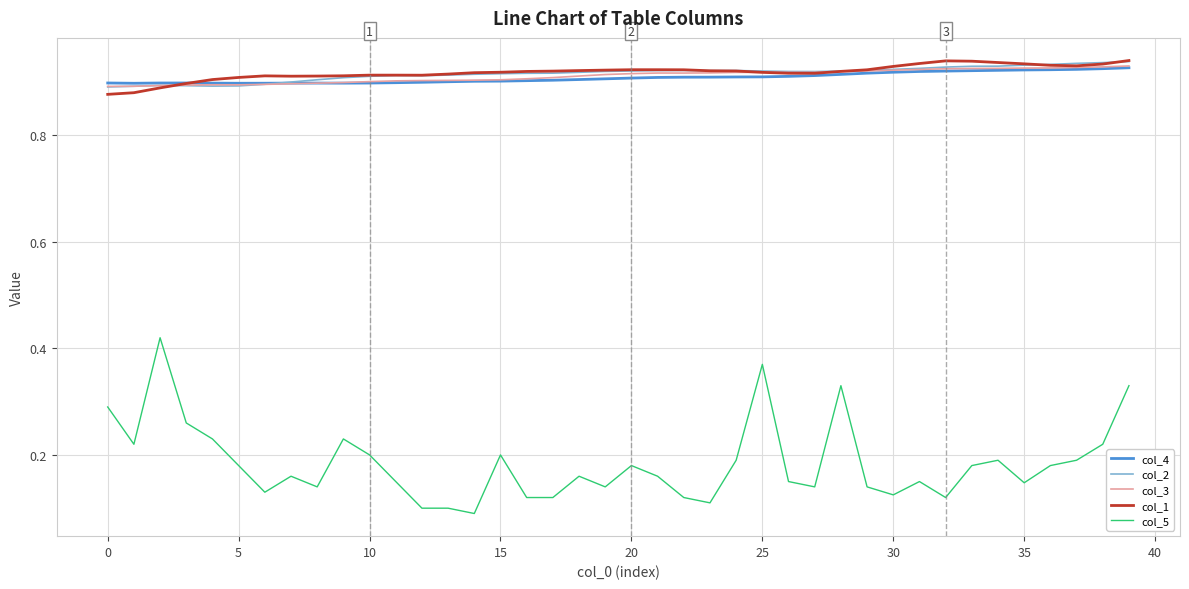

Count the col_3 values in the range 0 to 1.

40